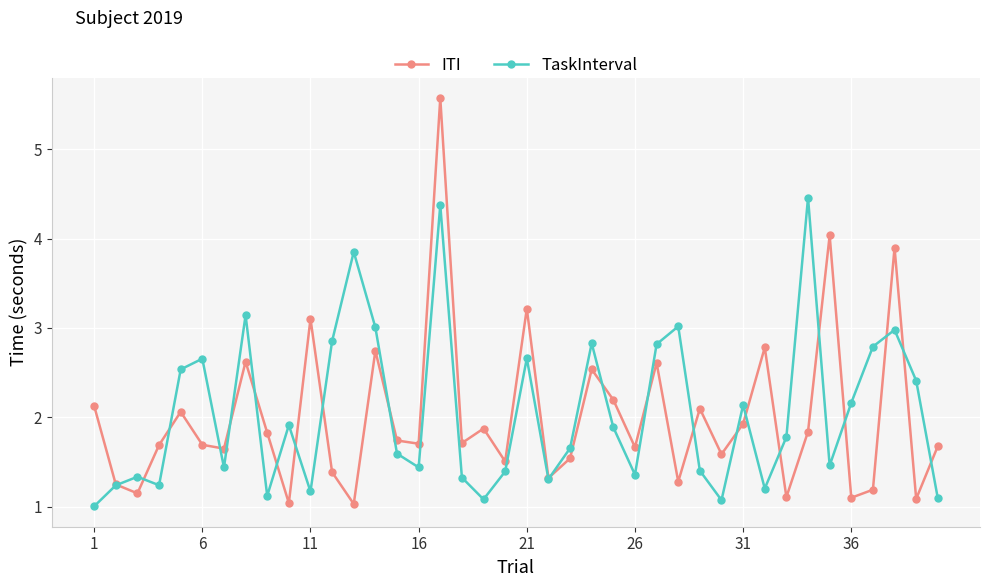

Which series has the largest range (max minus min)?

ITI